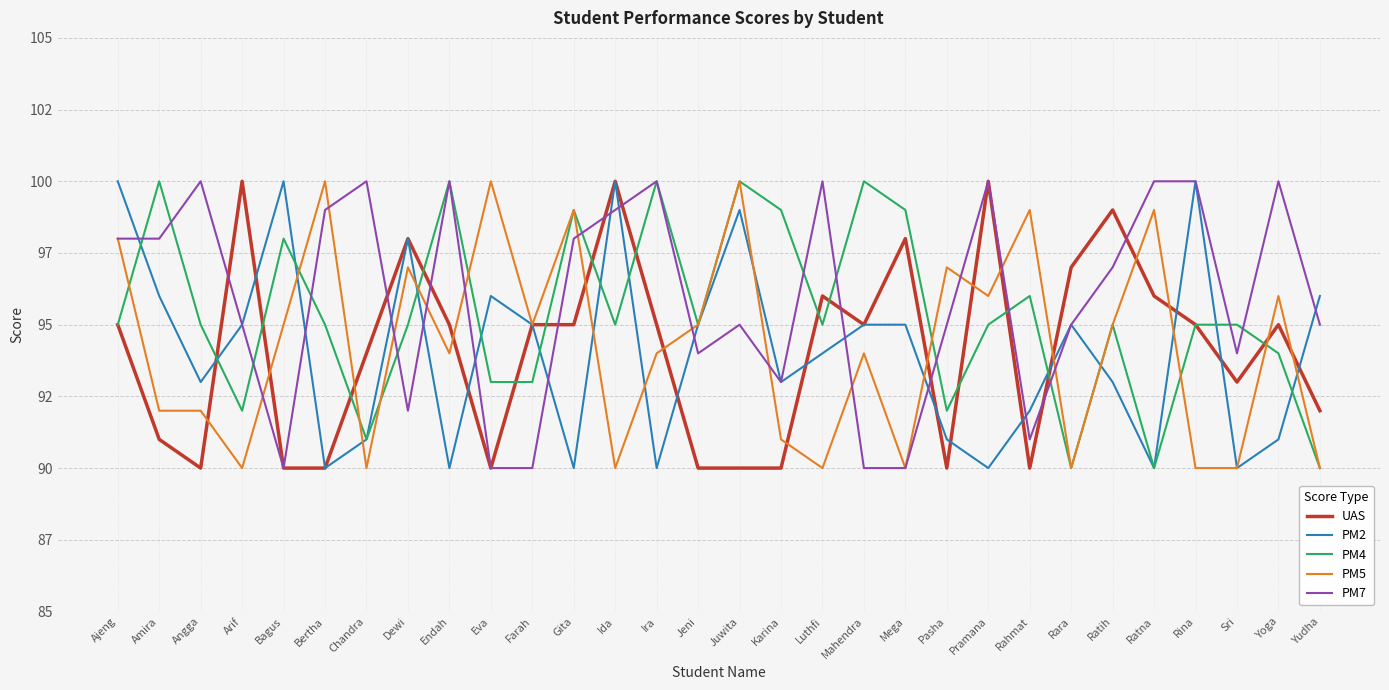

What is the label of the 16th point from the right?

Jeni